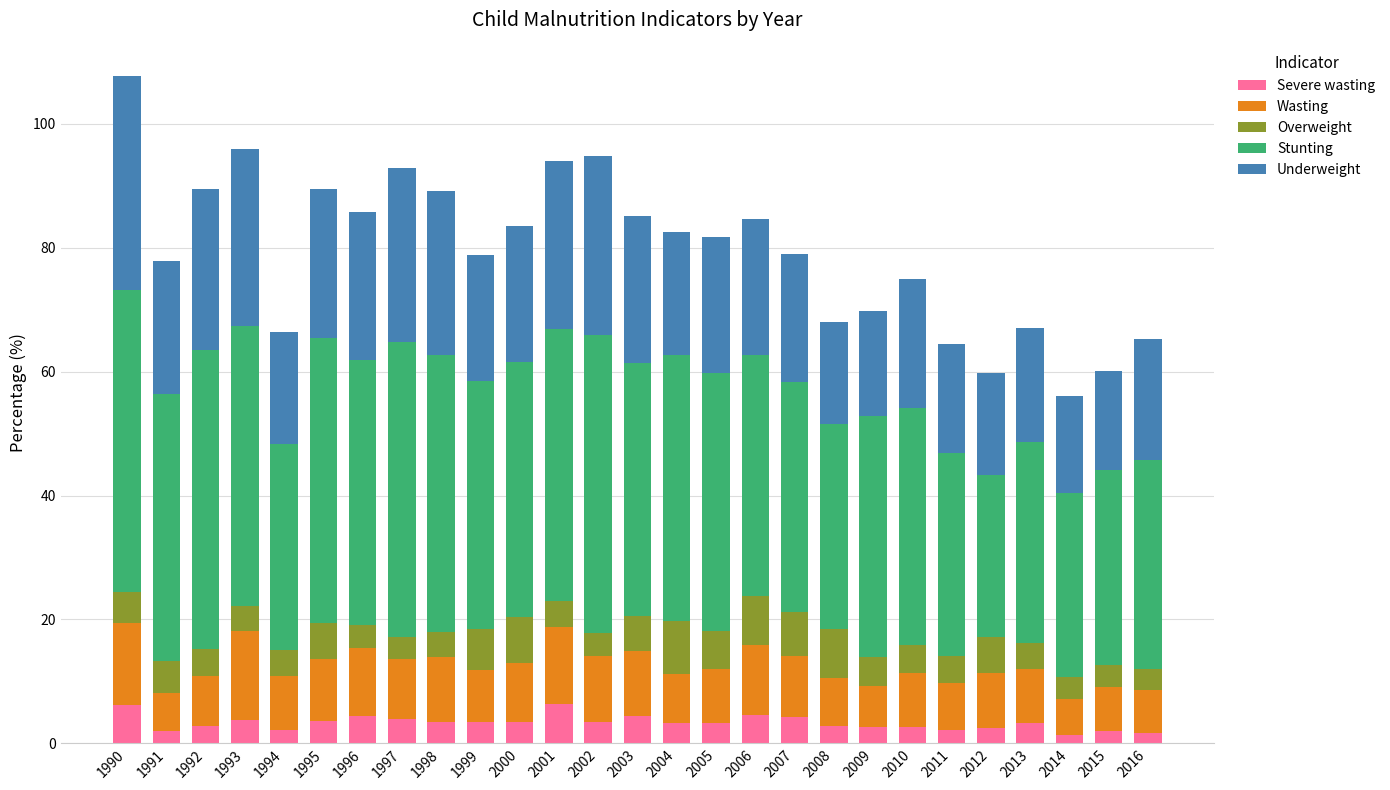

The value of Severe wasting at 1993 is 3.8. True or false?

True